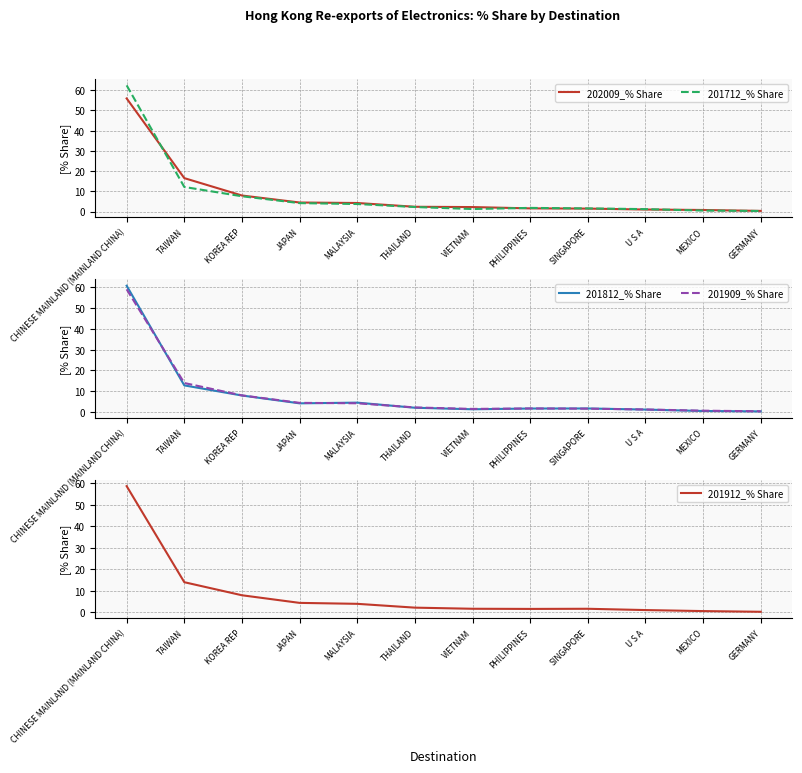

Where is 201912_% Share nearest to the value 29?

TAIWAN